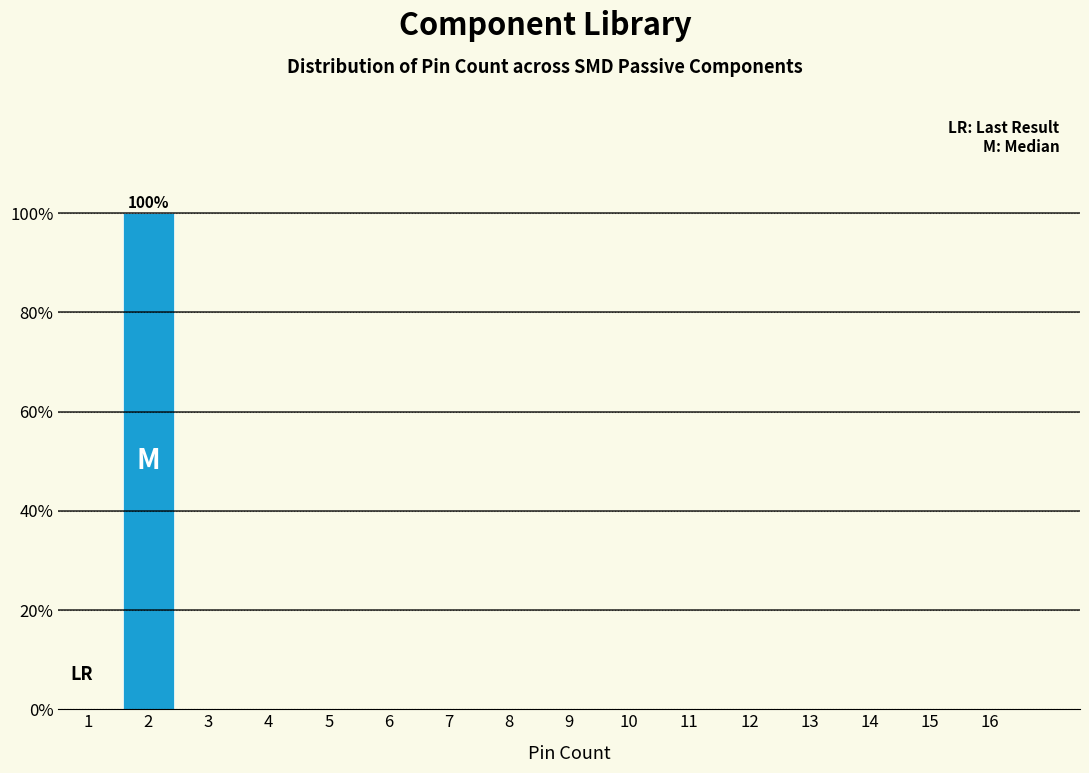

Reading left to right, transcribe all the data shown in this chart.

1=0	2=100	3=0	4=0	5=0	6=0	7=0	8=0	9=0	10=0	11=0	12=0	13=0	14=0	15=0	16=0